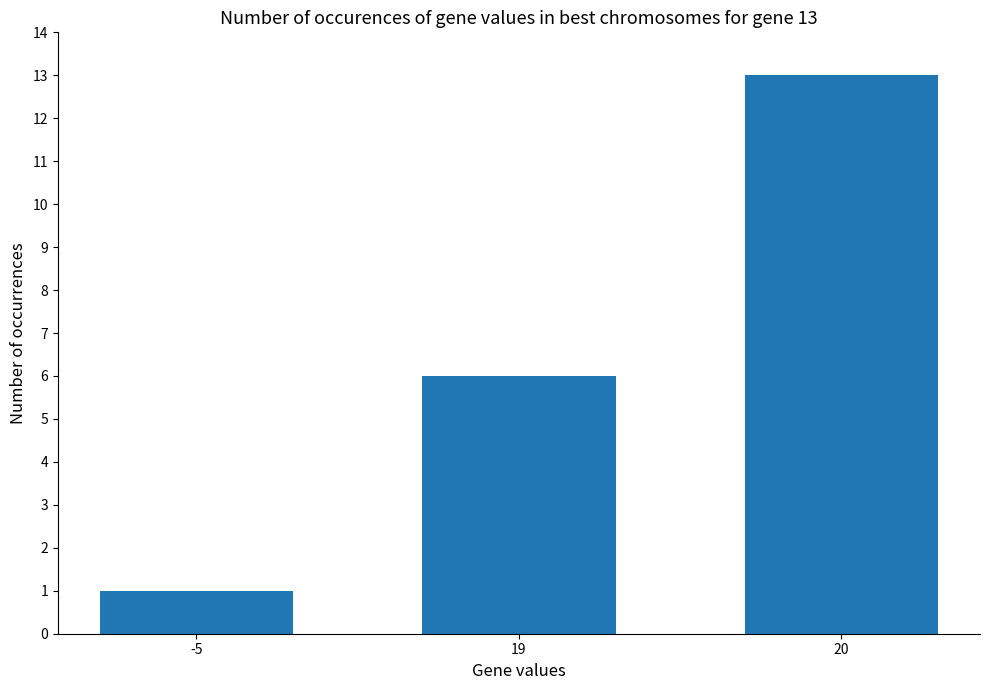

Does the chart contain any negative values?

No